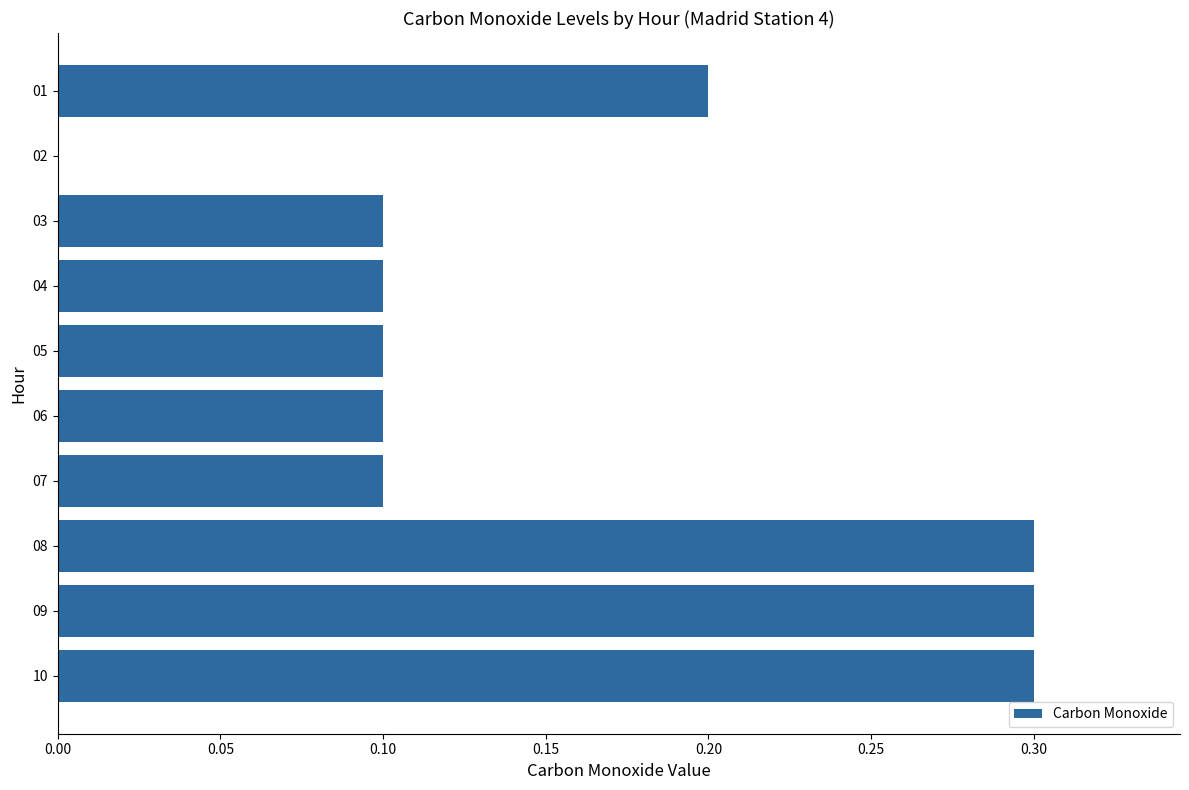

Reading bottom to top, extract all data points from this chart.

10=0.3	09=0.3	08=0.3	07=0.1	06=0.1	05=0.1	04=0.1	03=0.1	02=0.0	01=0.2